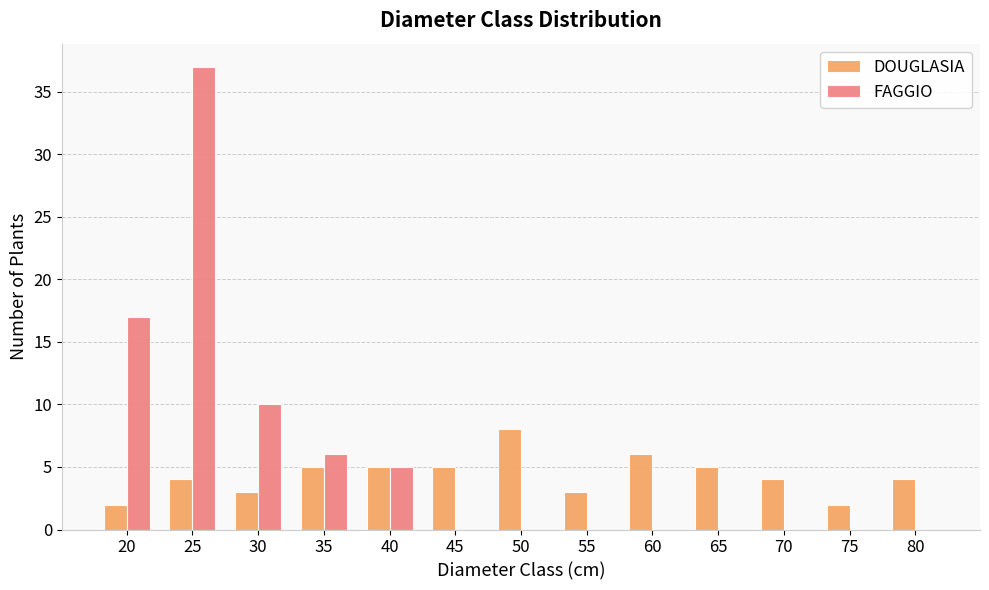

How many groups of bars are there?

13